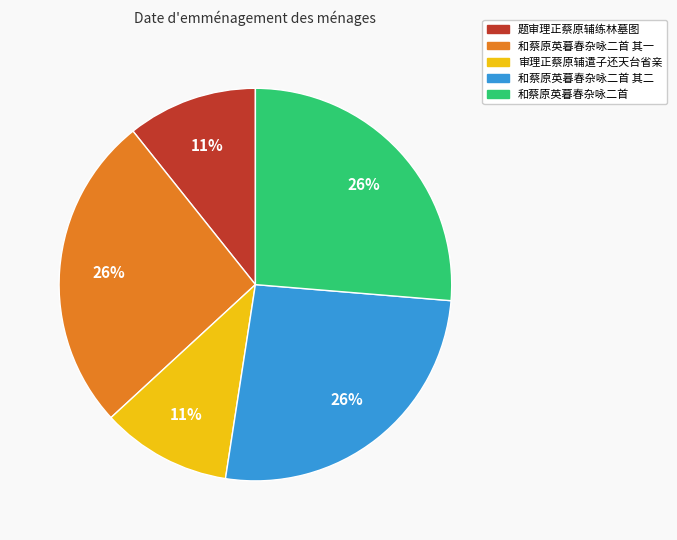

Is there any slice that represents more than half of the pie?

No